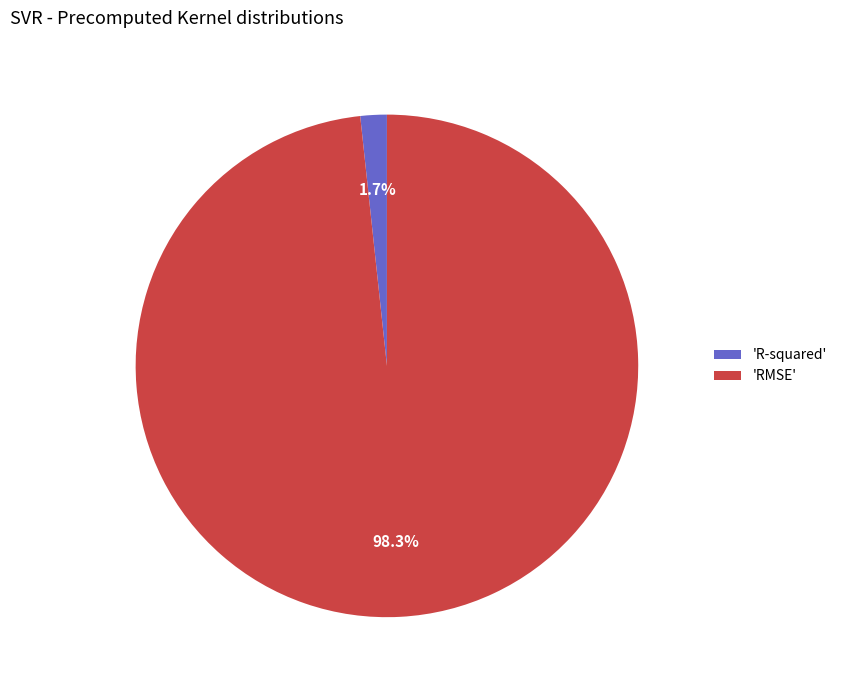

To the nearest percent, what is the difference between the largest and smallest slice percentages?

97%